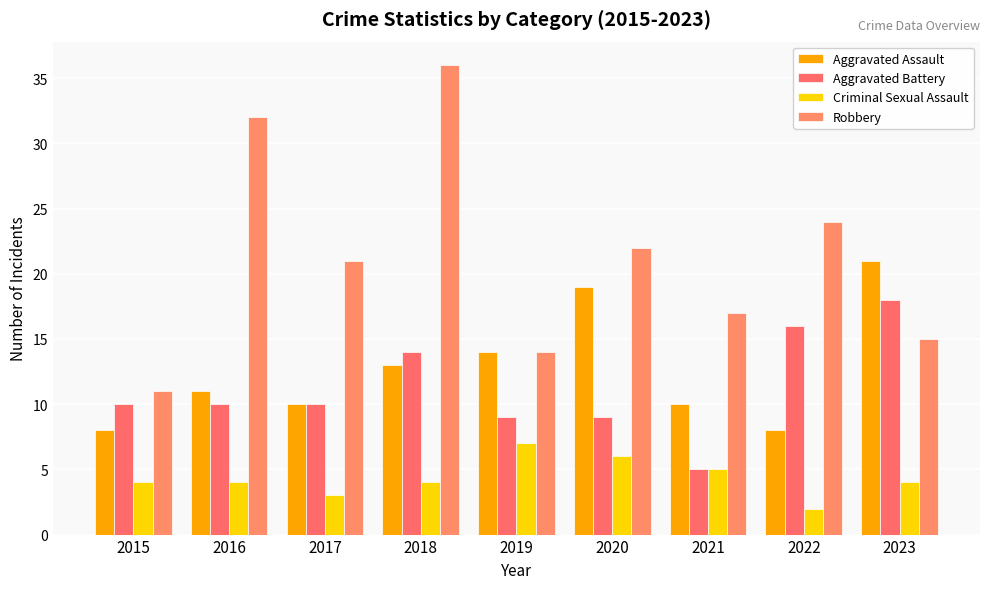

What is the value of the Robbery bar at the 9th from the left?

15